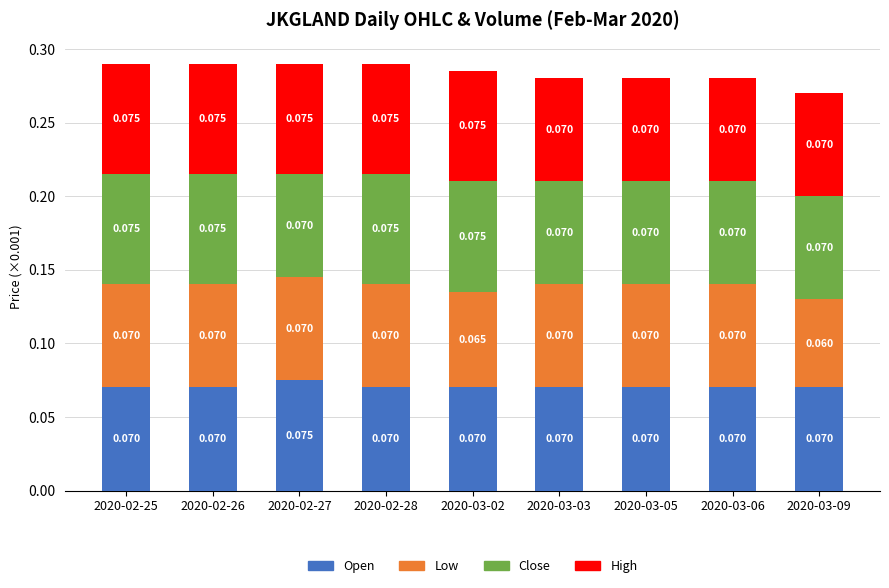

Is it true that close equals 70 at 2020-02-27?

True